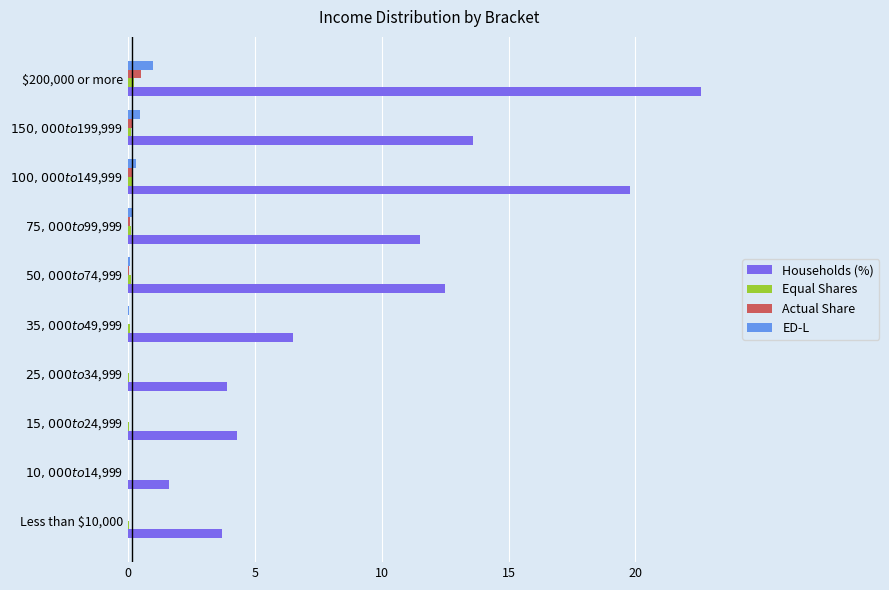

At which label does ED-L reach its peak?

$200,000 or more